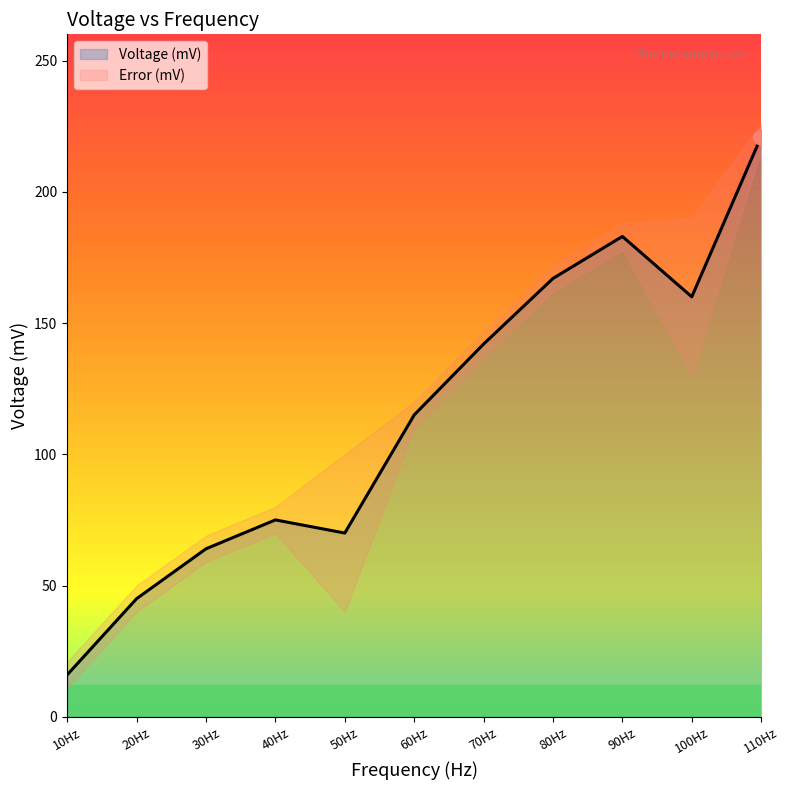

Is it true that Voltage (mV) equals 183 at 90Hz?

True